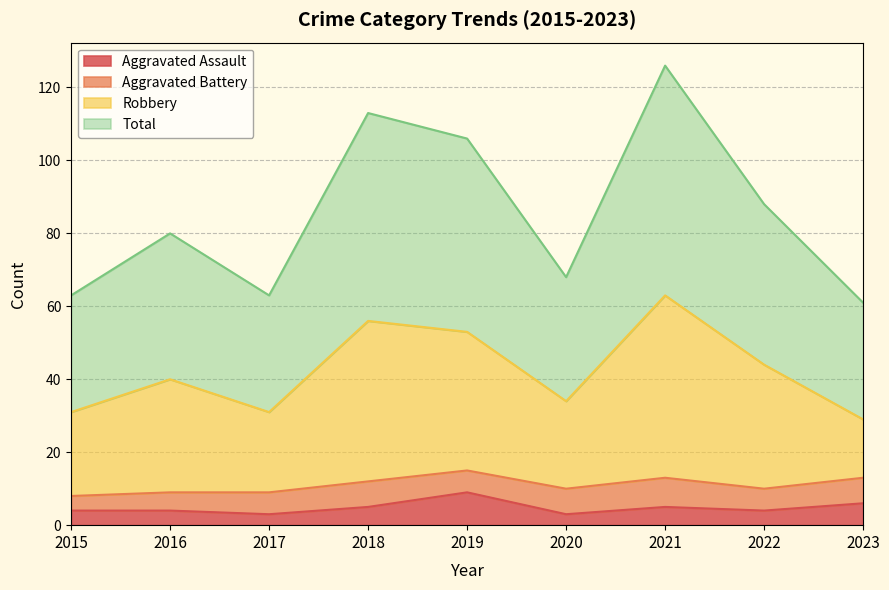

The value of Aggravated Assault at 2020 is 2. True or false?

False